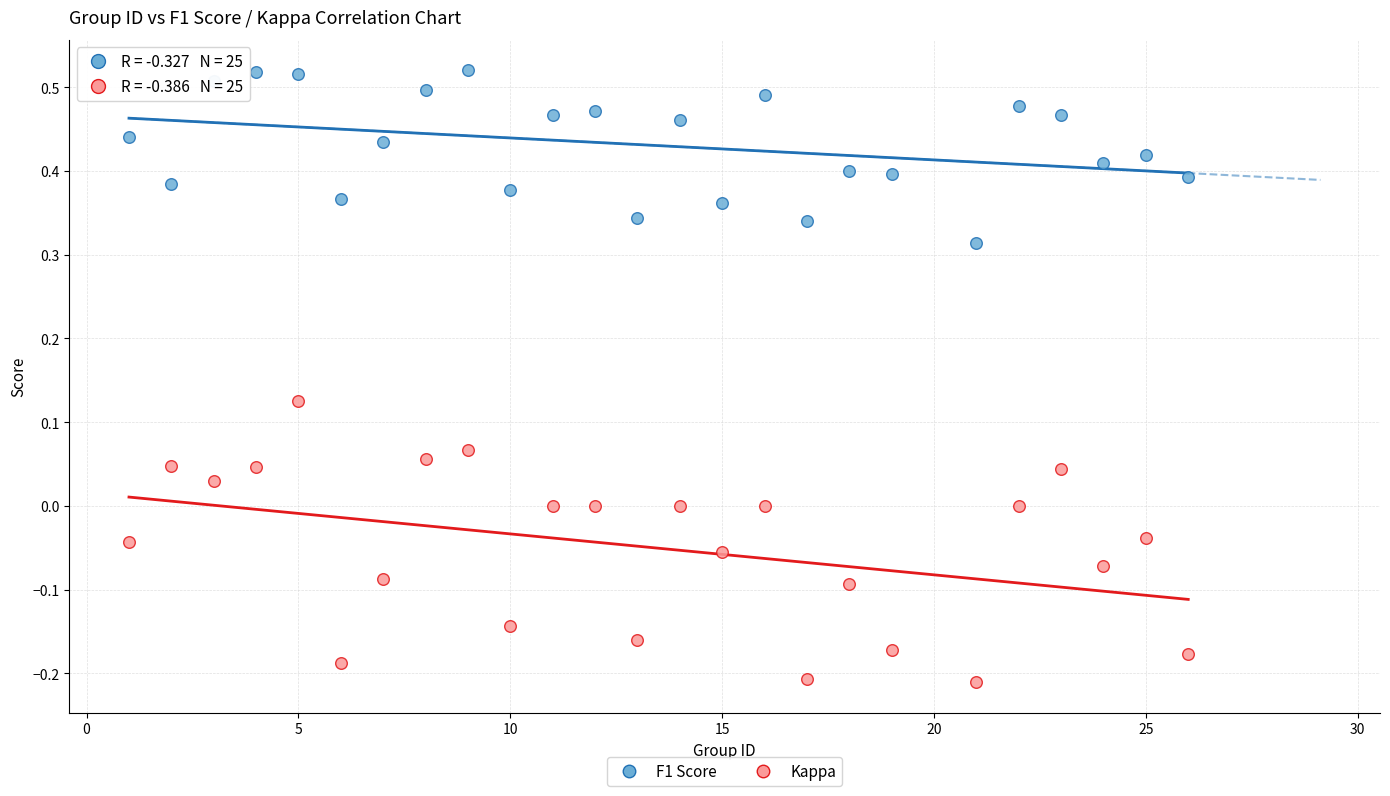

Across all data points, what is the range of X values (max minus min)?

25.0